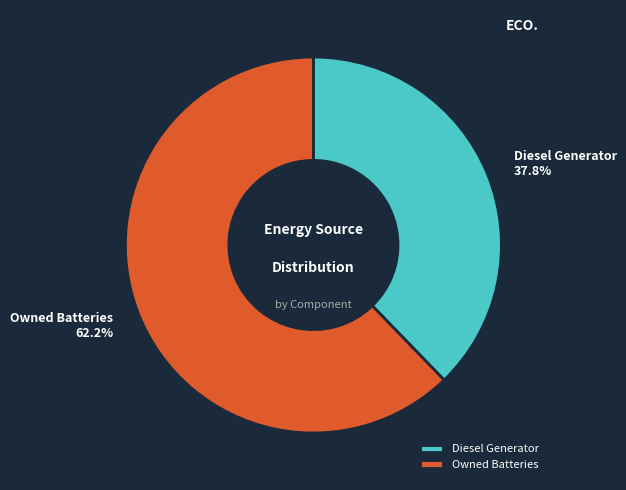

Which slice is the largest?

Owned Batteries